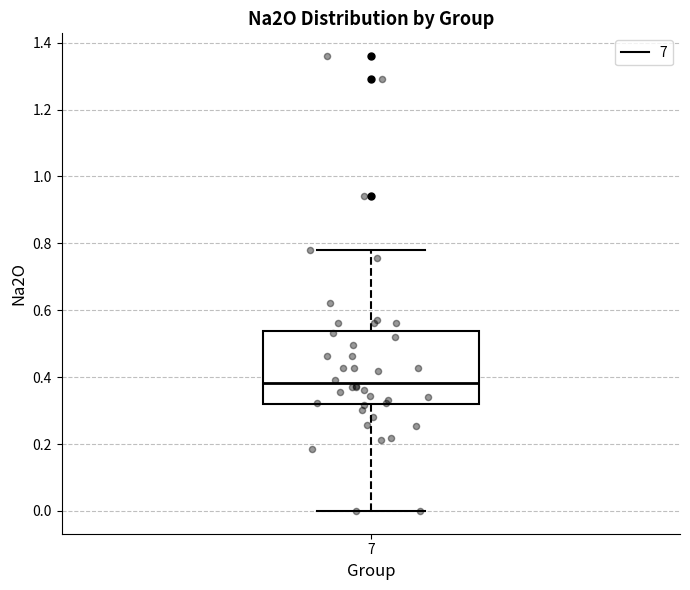

Transcribe this box plot: give where the median line is, the range the box spans, and where the two whiskers end, as read against the y-axis. The values are not printed on the chart, so give them approximately, as read against the axis.

median 0.38, box 0.32 to 0.54, whiskers 0.00 to 0.78